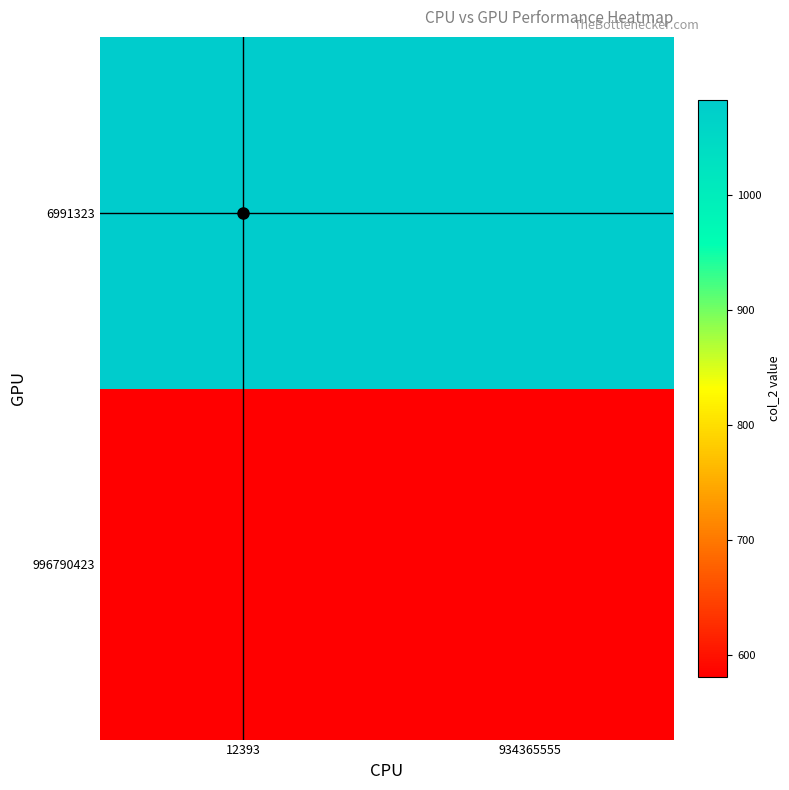

Which category has the lowest value across all series?

12393